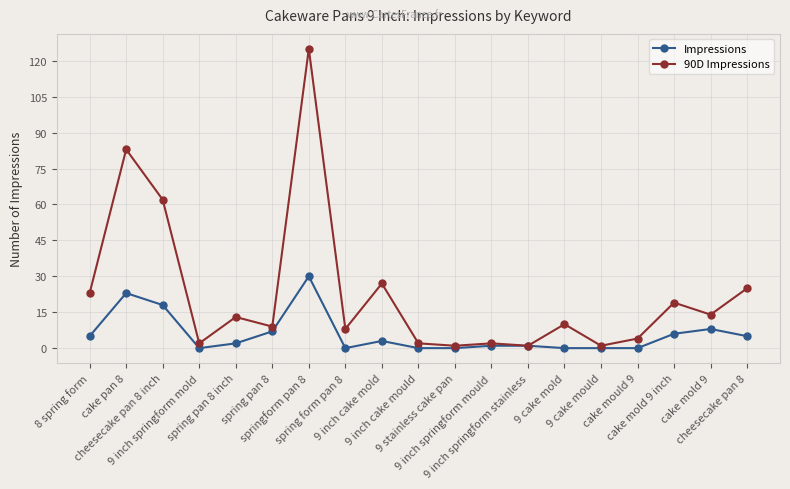

List the series in order of their overall mean, highest first.

90D Impressions, Impressions